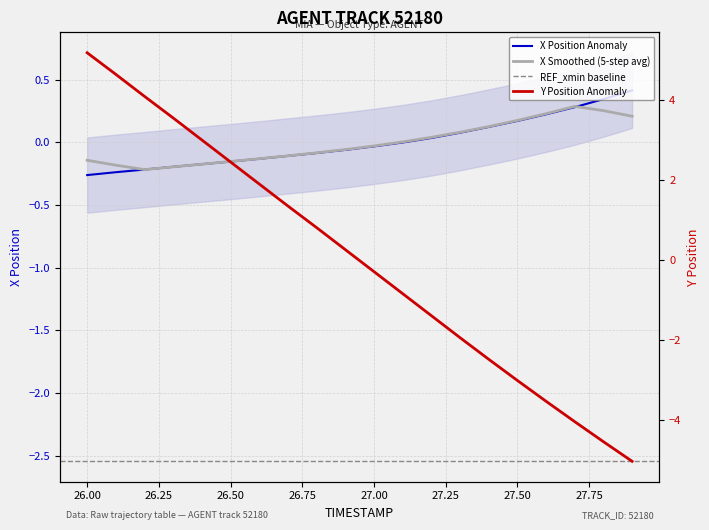

True or false: X has more than 2 interior local peaks.

False